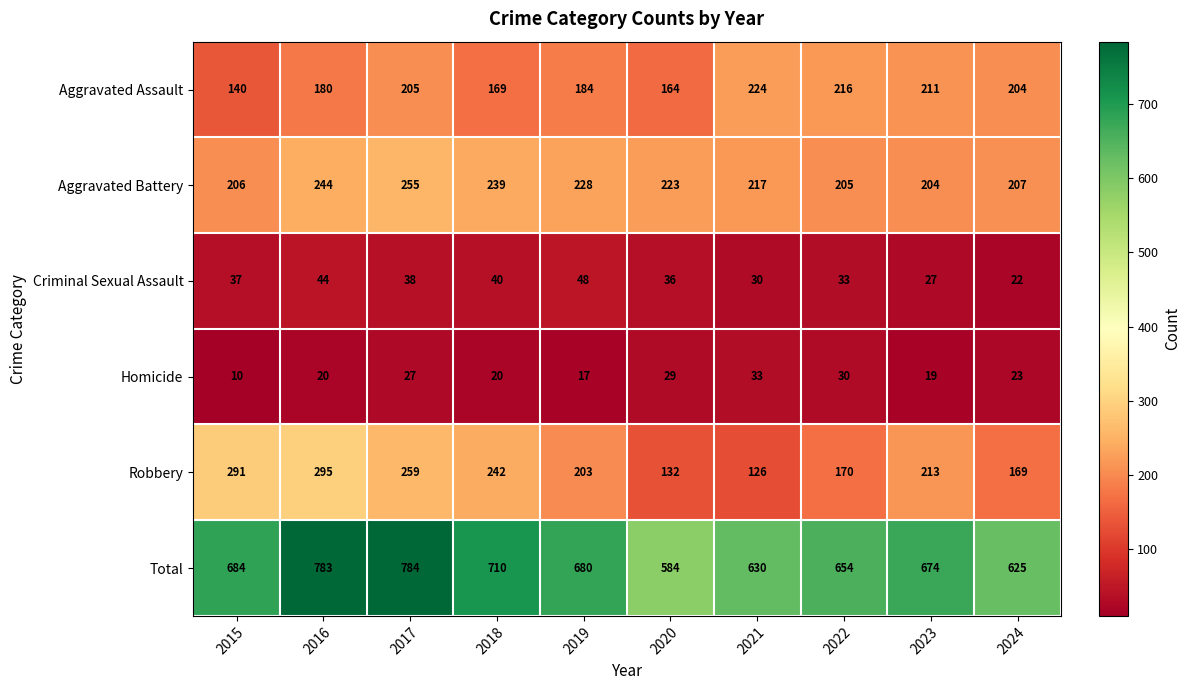

What is the difference between the maximum and minimum values in the Homicide series?

23